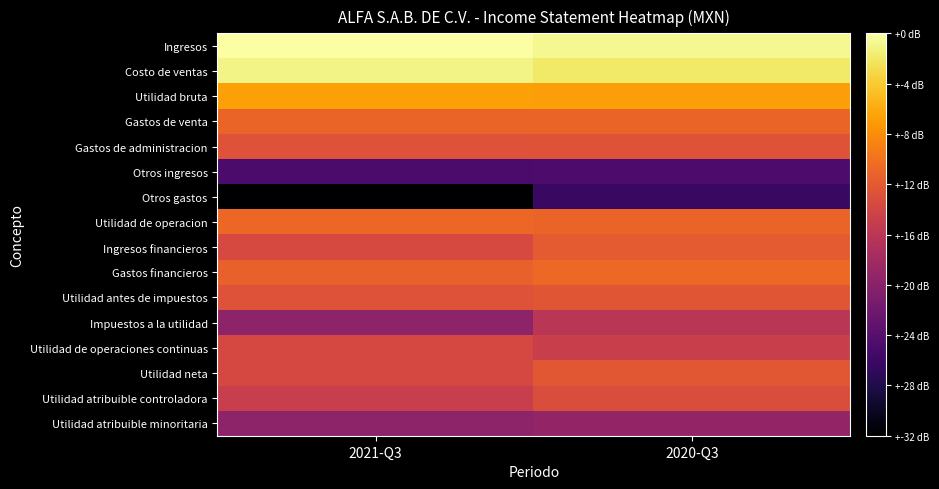

What is the total value across all series at 2021-Q3?

152.5